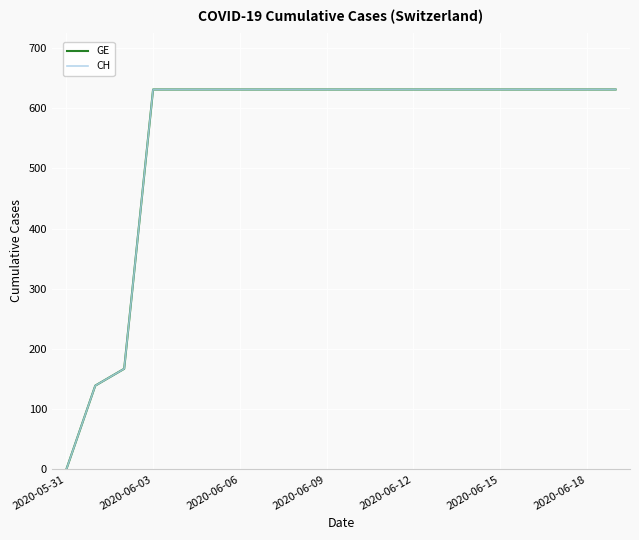

List the series in order of their peak value, highest first.

GE, CH